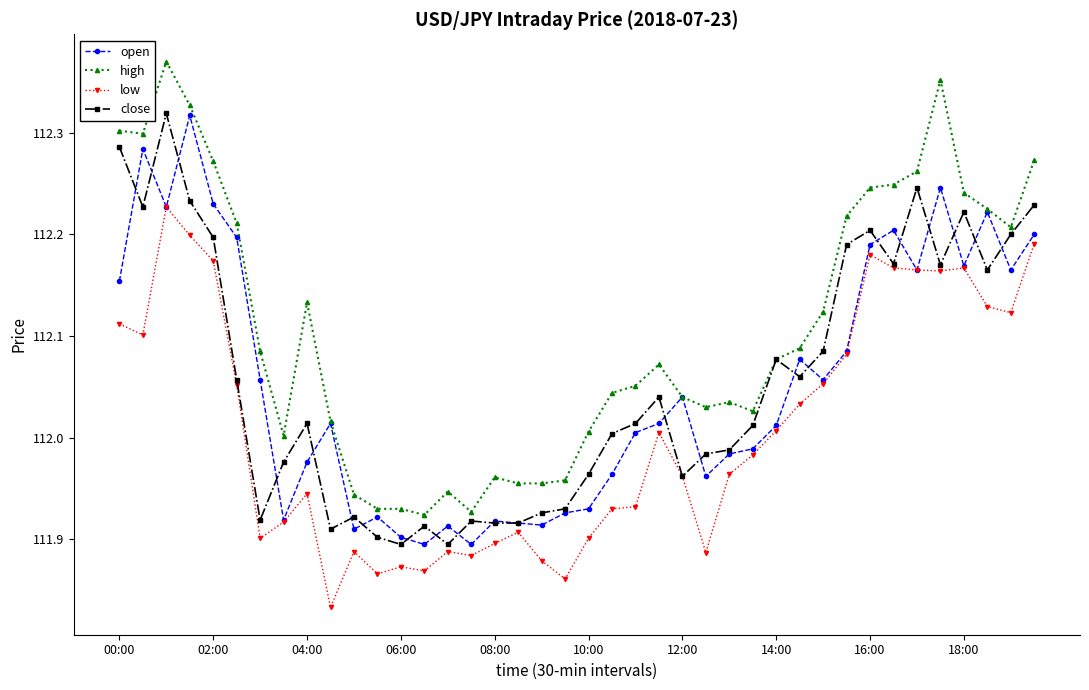

True or false: high and low intersect in this chart.

False